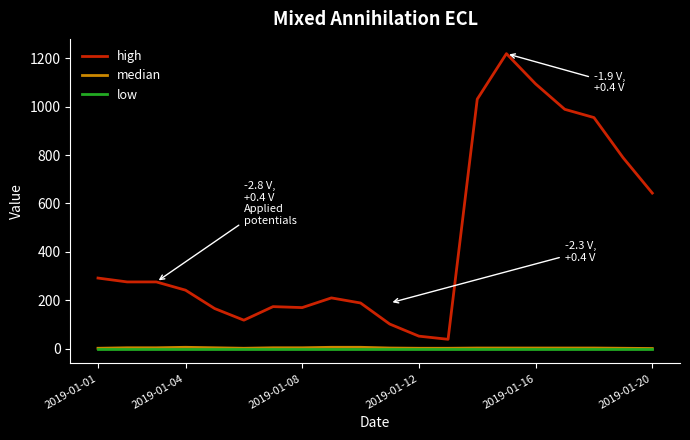

True or false: high and low intersect in this chart.

False